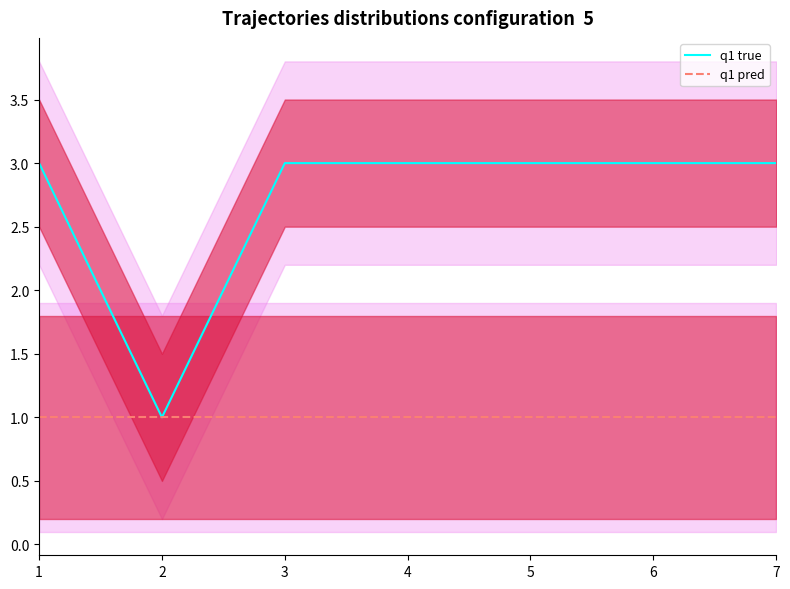

The value of q1 true at 1 is 3. True or false?

True